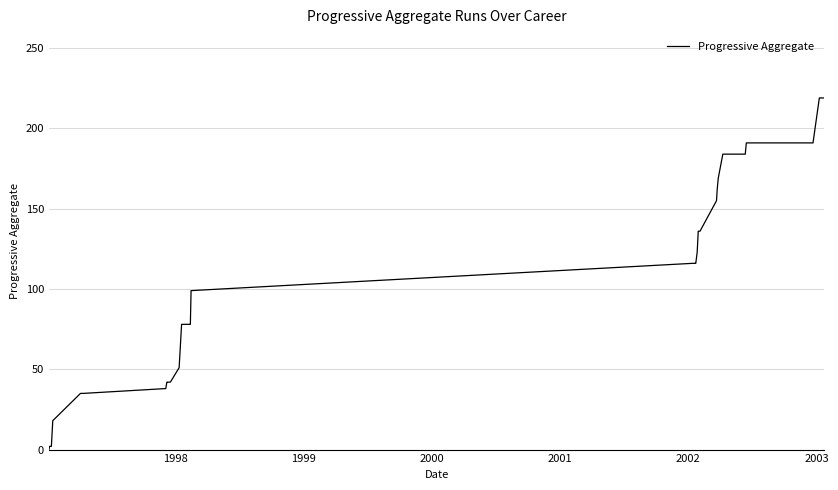

What is the maximum value shown in the chart?

219